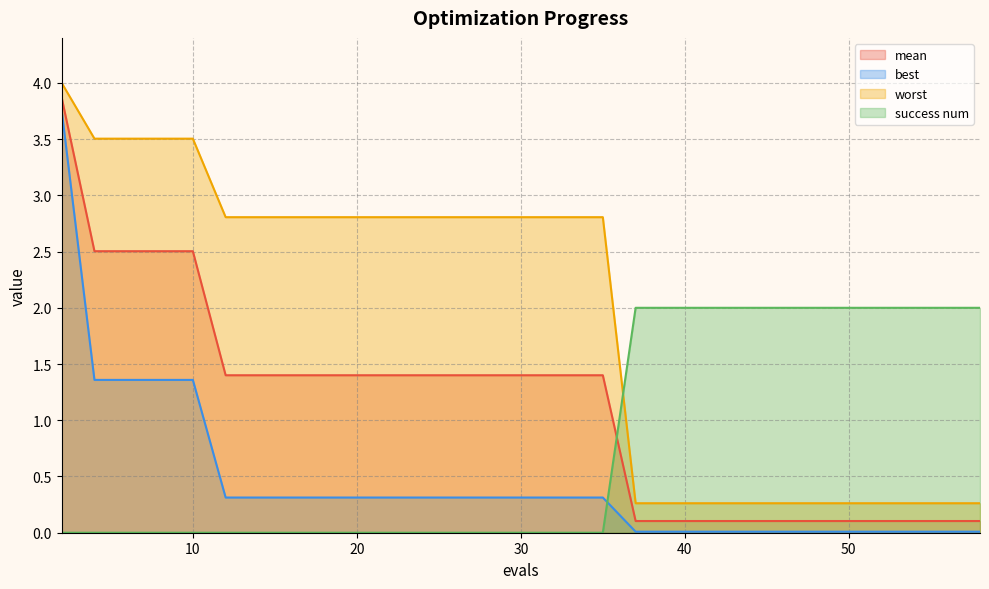

The best series shows 0.0 at 46. True or false?

True